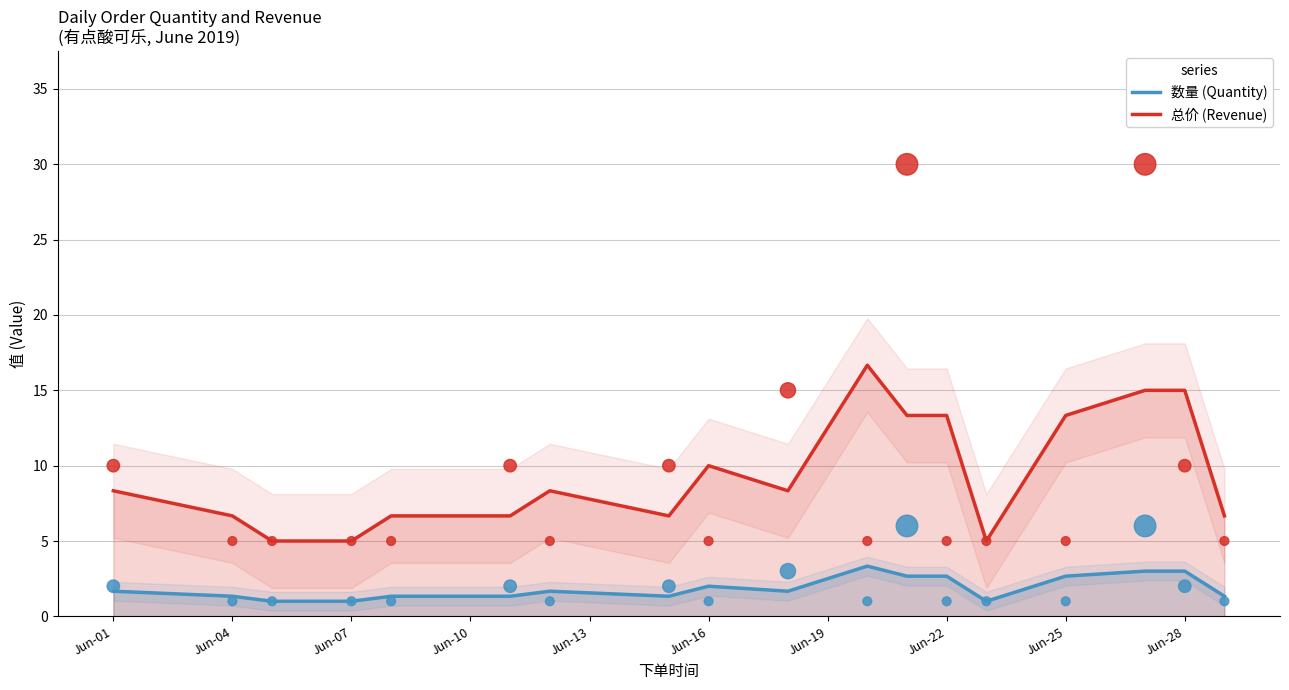

True or false: 数量 (Quantity) and 总价 (Revenue) intersect in this chart.

False